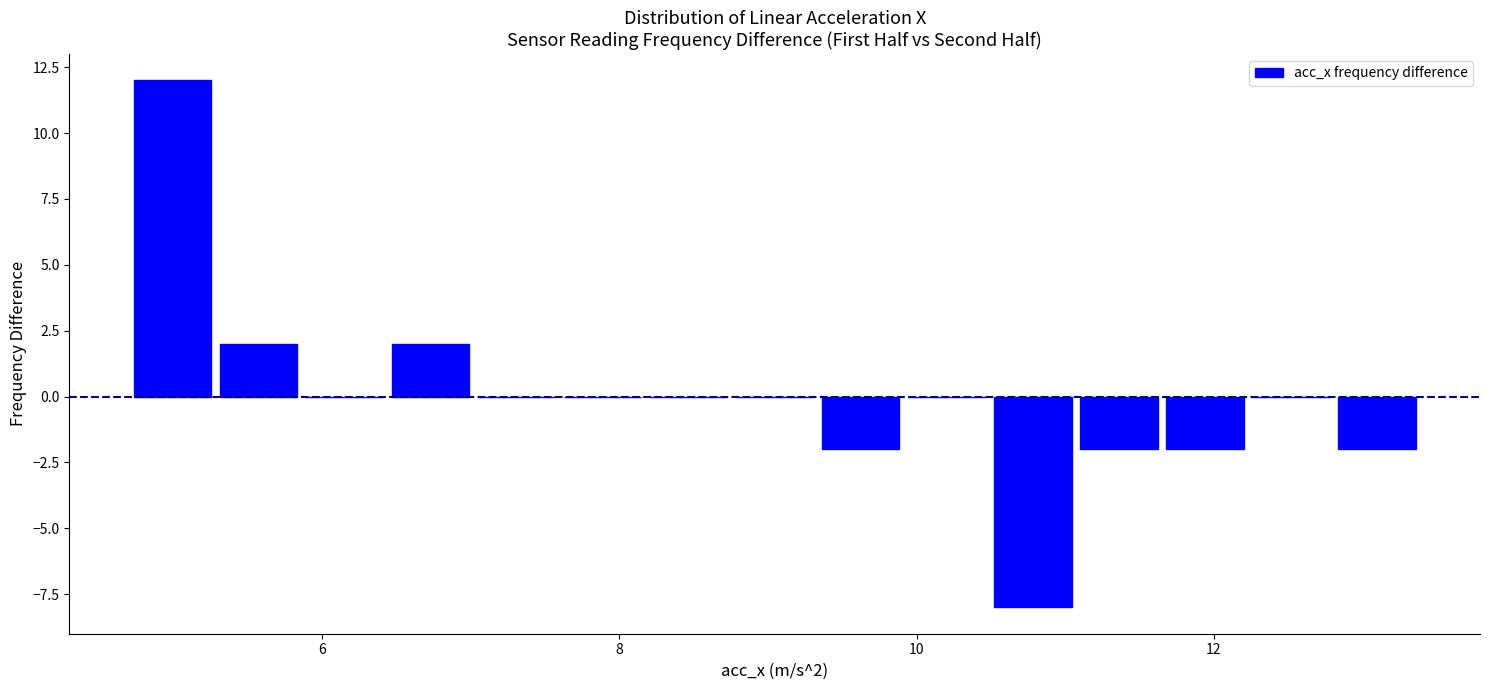

Around what value on the x-axis is the tallest bar? Give the approximate position of its centre, as read against the axis.

5.0